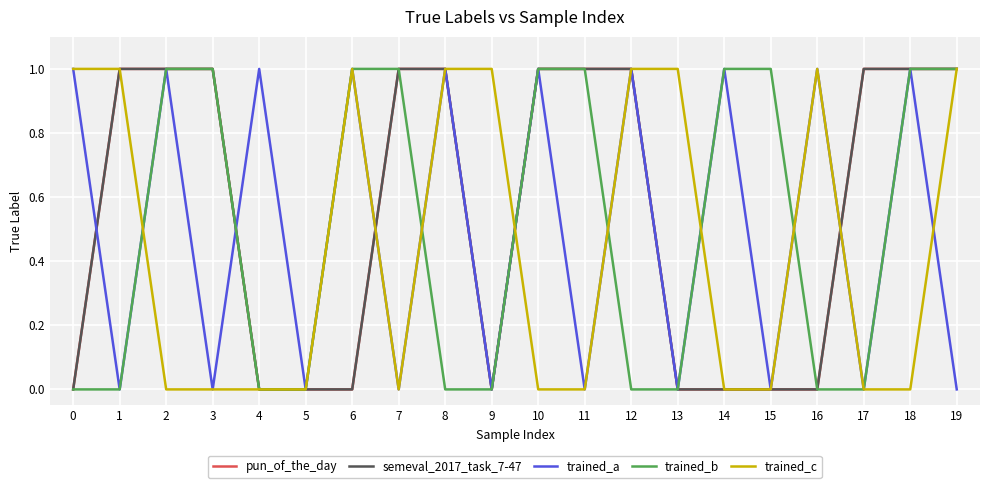

Reading right to left, what are all the values shown in this chart?

pun_of_the_day: 19=1	18=1	17=1	16=0	15=0	14=0	13=0	12=1	11=1	10=1	9=0	8=1	7=1	6=0	5=0	4=0	3=1	2=1	1=1	0=0
semeval_2017_task_7-47: 19=1	18=1	17=1	16=0	15=0	14=0	13=0	12=1	11=1	10=1	9=0	8=1	7=1	6=0	5=0	4=0	3=1	2=1	1=1	0=0
trained_a: 19=0	18=1	17=0	16=1	15=0	14=1	13=0	12=1	11=0	10=1	9=0	8=1	7=0	6=1	5=0	4=1	3=0	2=1	1=0	0=1
trained_b: 19=1	18=1	17=0	16=0	15=1	14=1	13=0	12=0	11=1	10=1	9=0	8=0	7=1	6=1	5=0	4=0	3=1	2=1	1=0	0=0
trained_c: 19=1	18=0	17=0	16=1	15=0	14=0	13=1	12=1	11=0	10=0	9=1	8=1	7=0	6=1	5=0	4=0	3=0	2=0	1=1	0=1